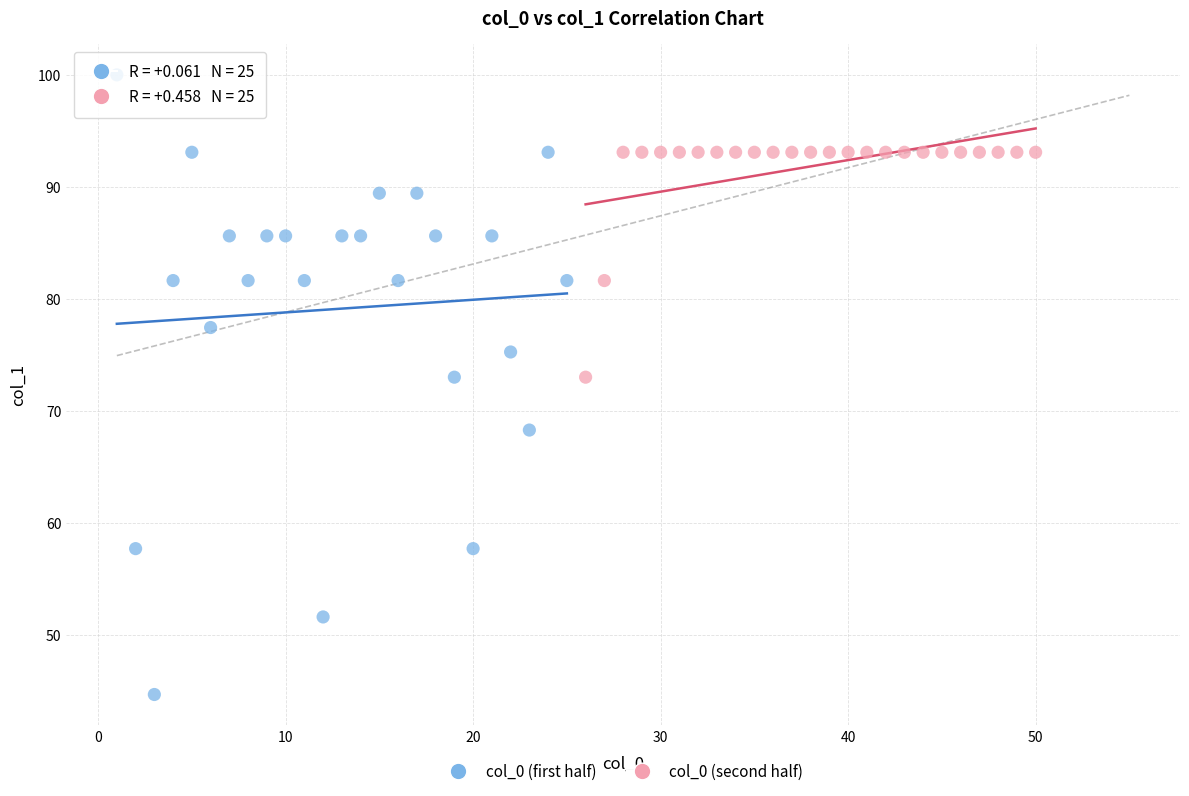

Which series contains the lowest Y value?

col_0 (first half)